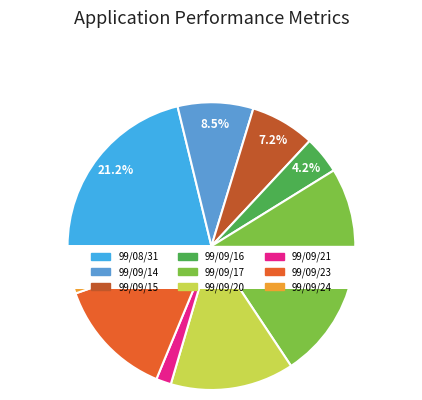

Is there a majority slice in this chart?

No